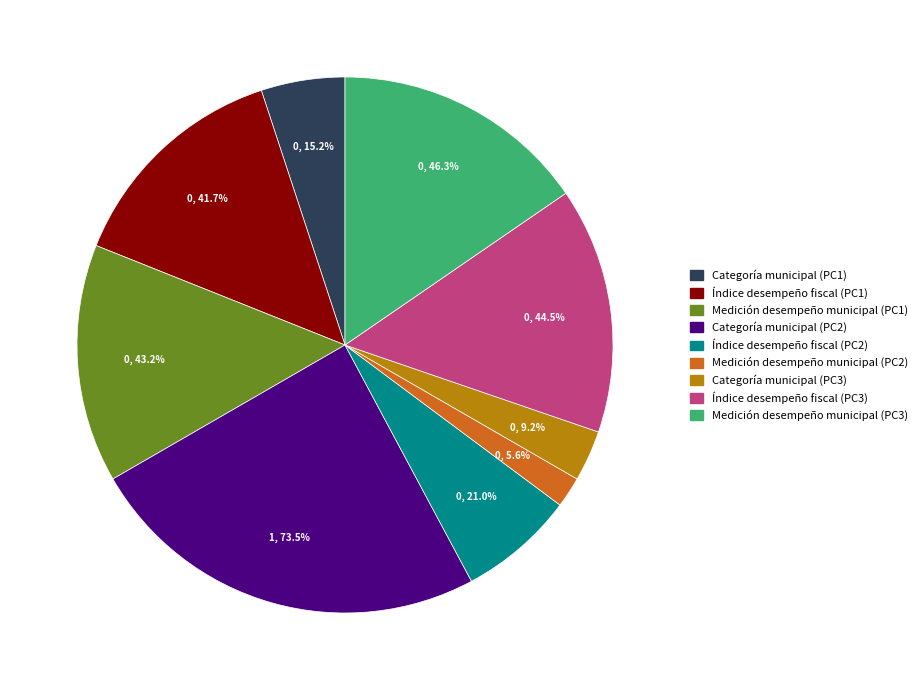

Which category has the smallest portion of the pie?

Medición desempeño municipal (PC2)